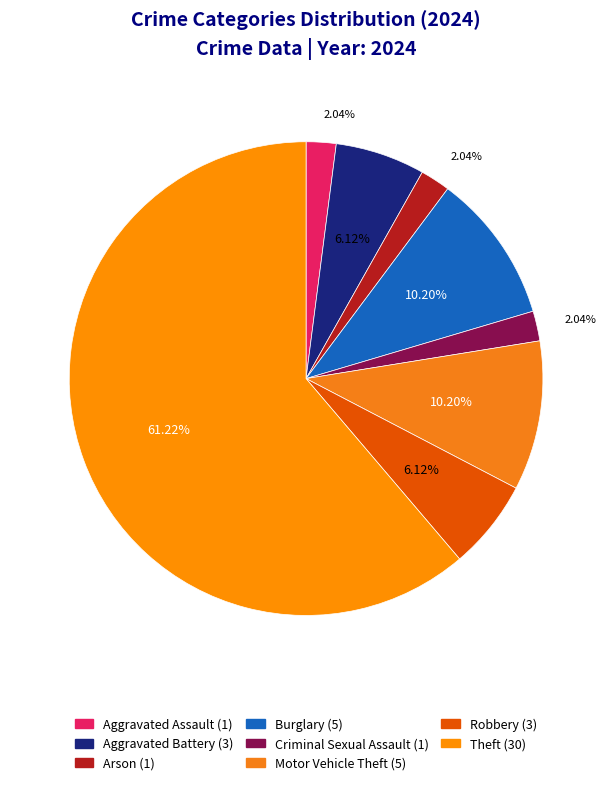

Approximately how many times larger is the value at Aggravated Assault compared to Aggravated Battery?

0.3